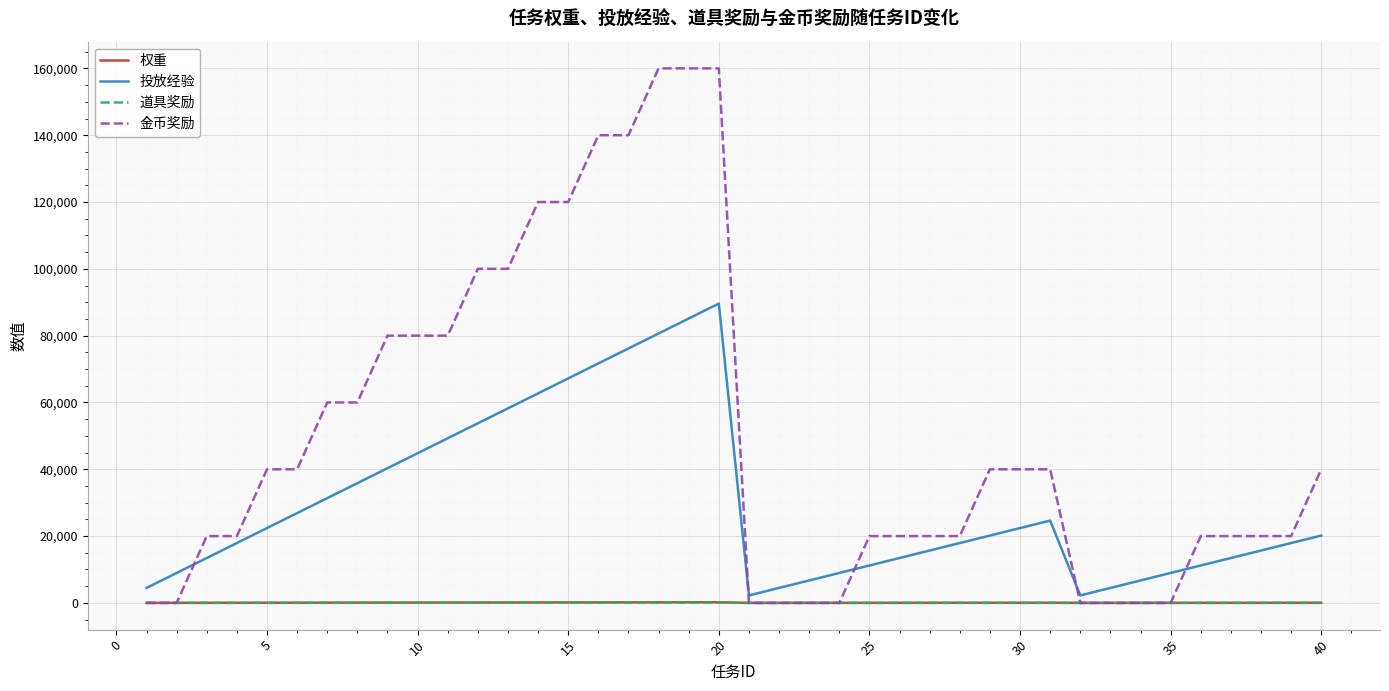

At how many categories does at least one series exceed 103913?

7